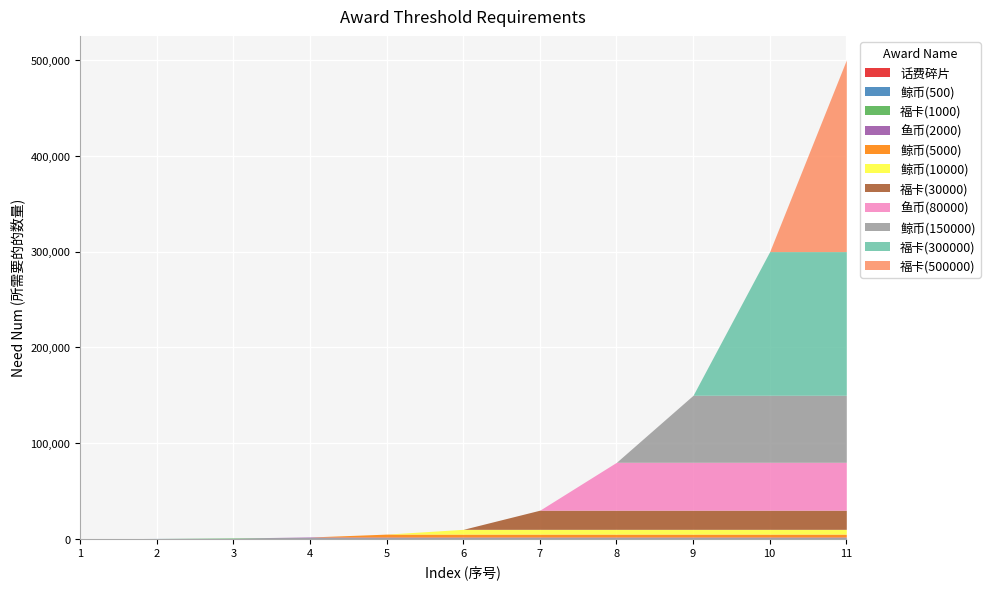

How many data points are less than 10000?

5